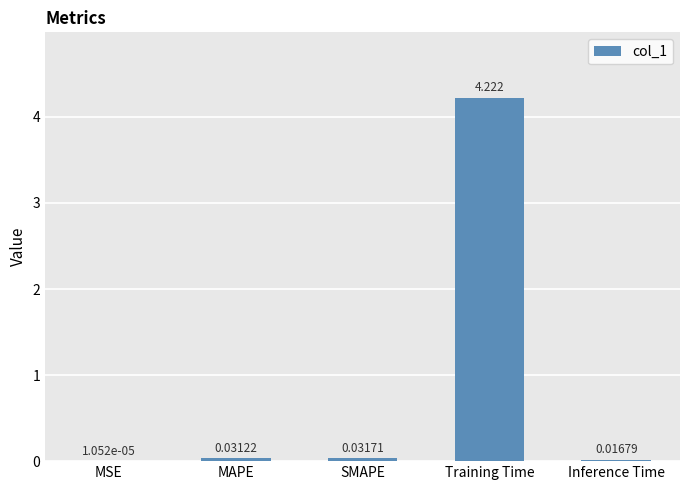

Count the number of data series in this chart.

1